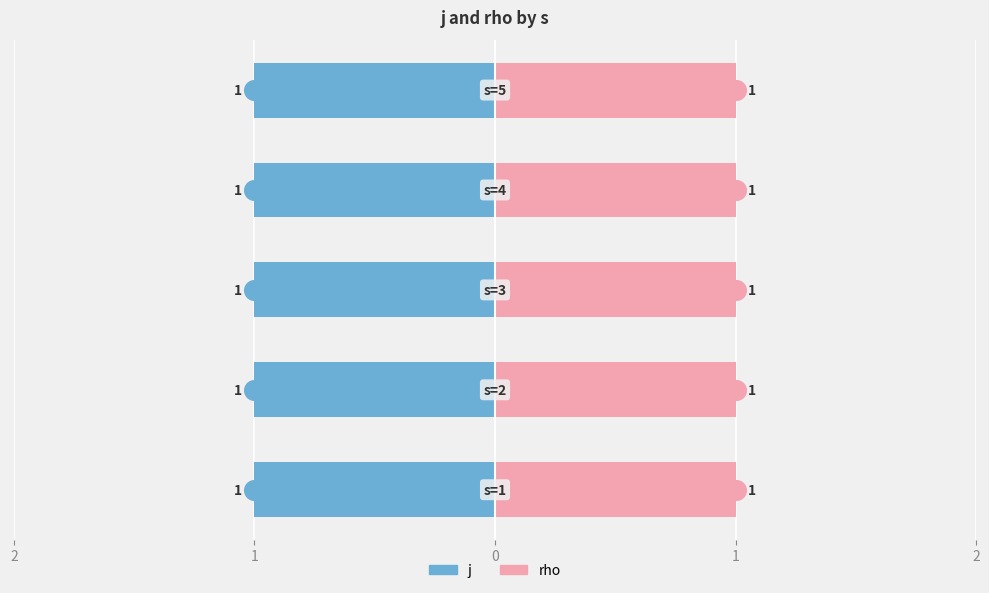

Which series contains the lowest Y value?

j